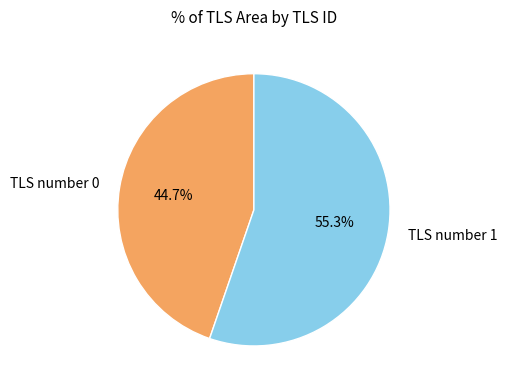

To the nearest percent, what portion does TLS number 1 represent?

55%